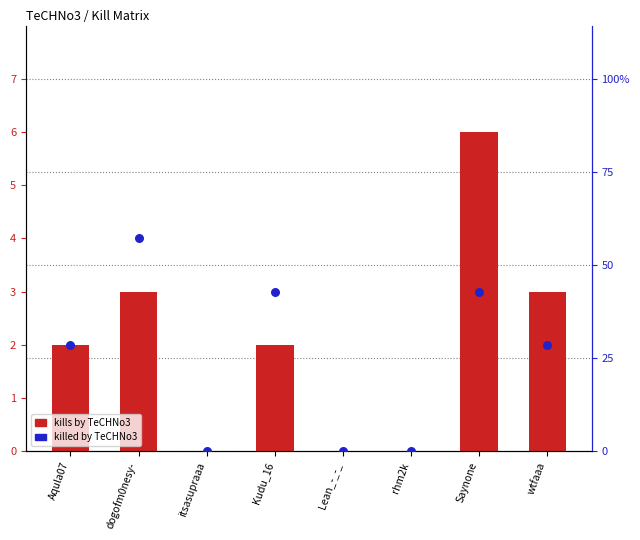

At which category is the sum across all series the highest?

dogofm0nesy-